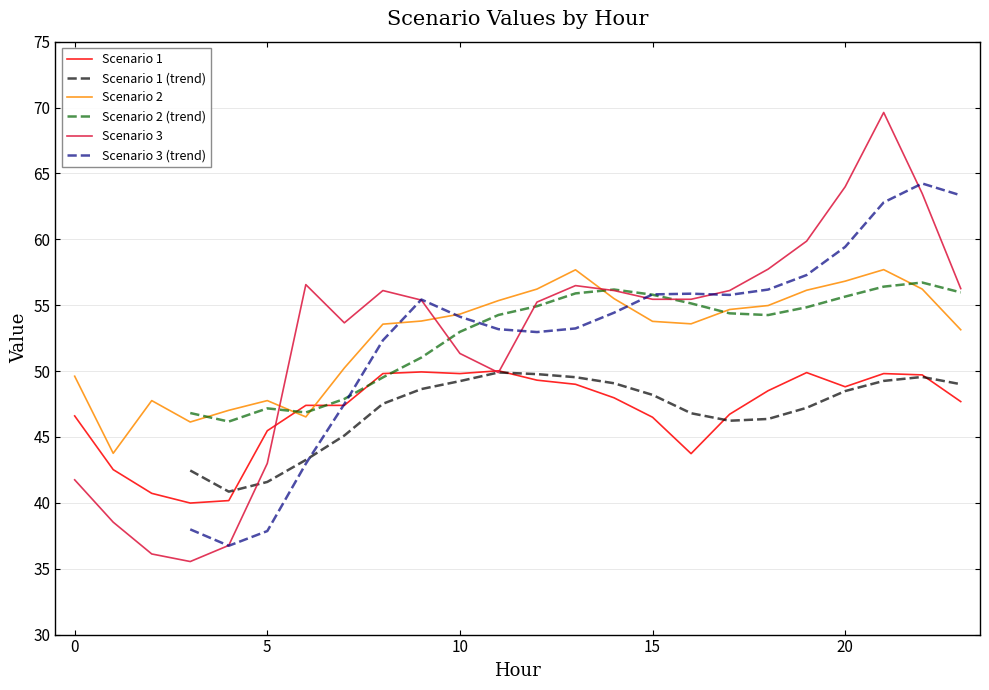

How many distinct data groups are displayed?

3